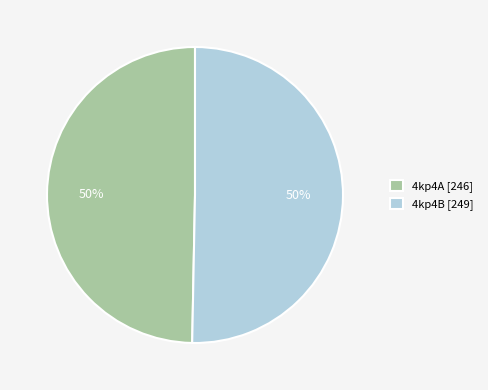

True or false: 4kp4B accounts for 50% of the total.

True